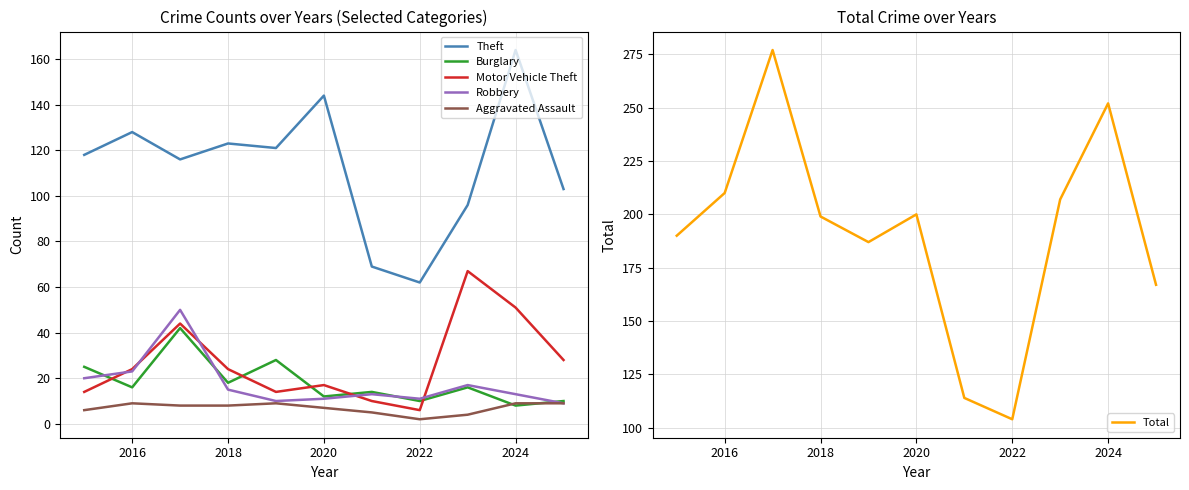

True or false: Aggravated Assault has more than 0 interior local peaks.

True